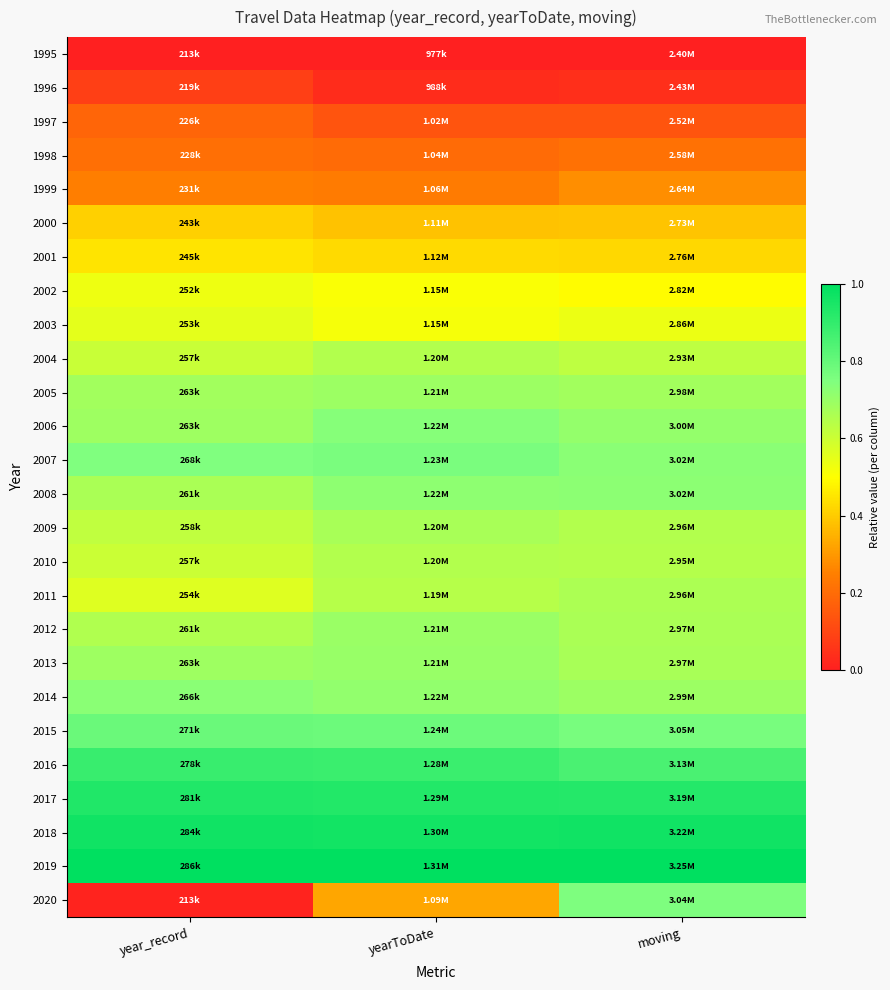

Which label corresponds to the smallest value in the chart?

year_record